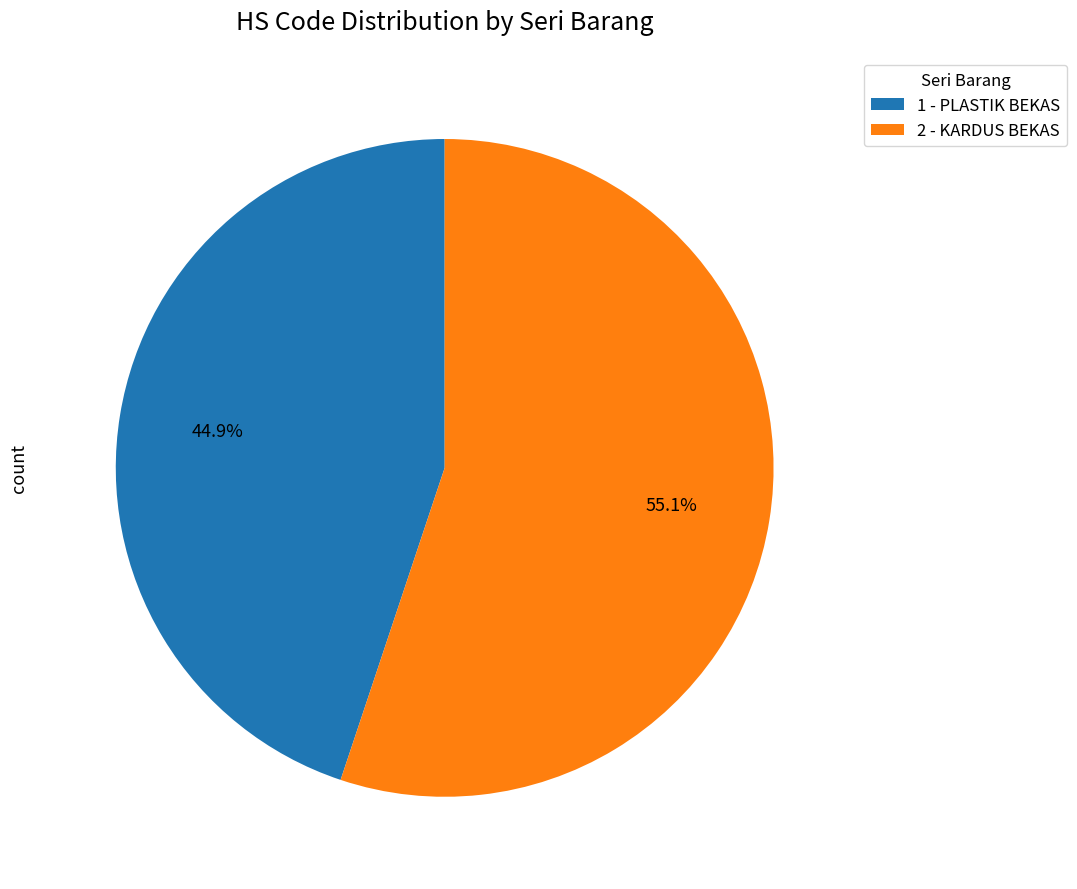

What is the ratio of the value at 1 - PLASTIK BEKAS to the value at 2 - KARDUS BEKAS?

0.8